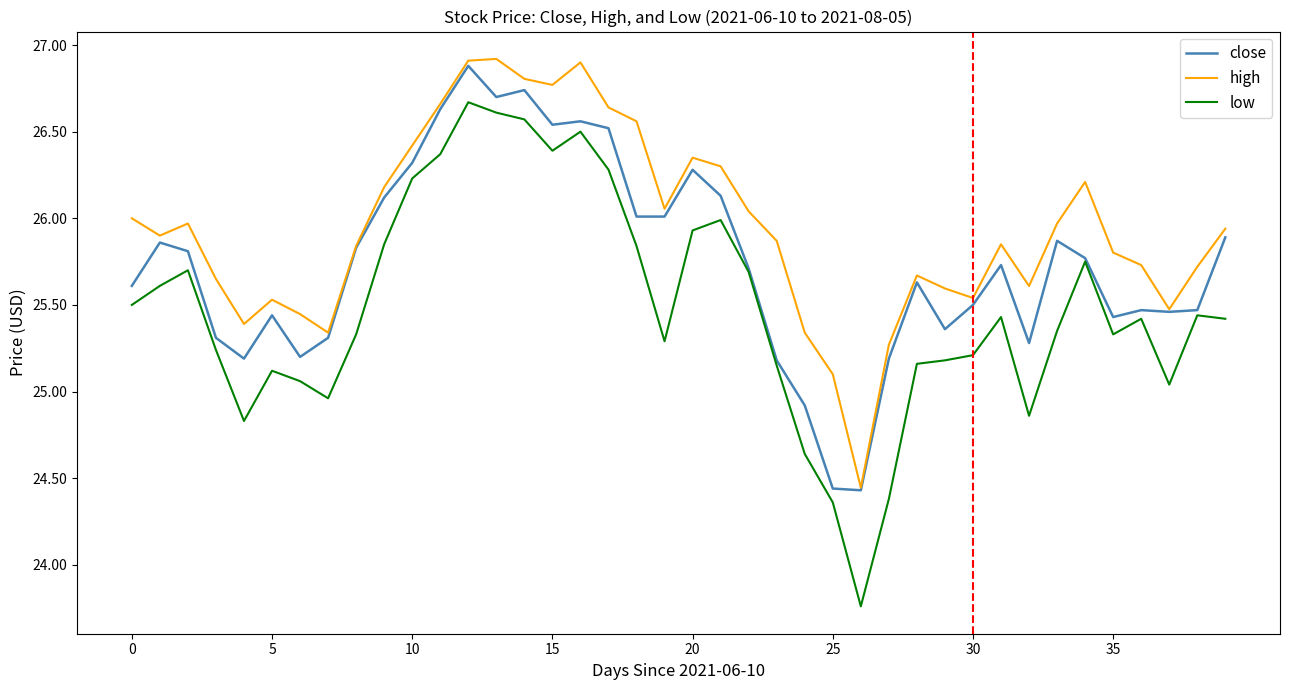

How many interior local peaks does the high series have?

8